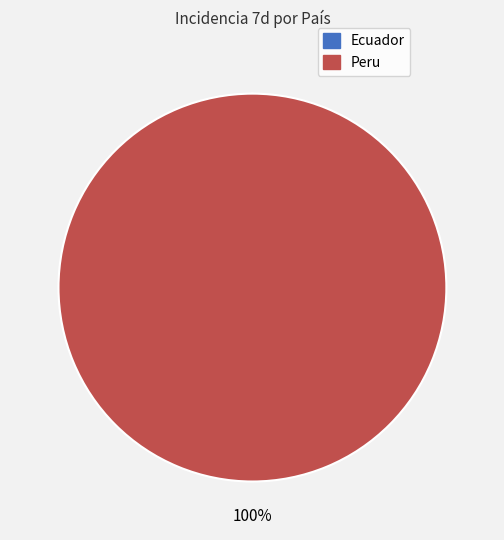

Is Peru the majority of the pie?

Yes